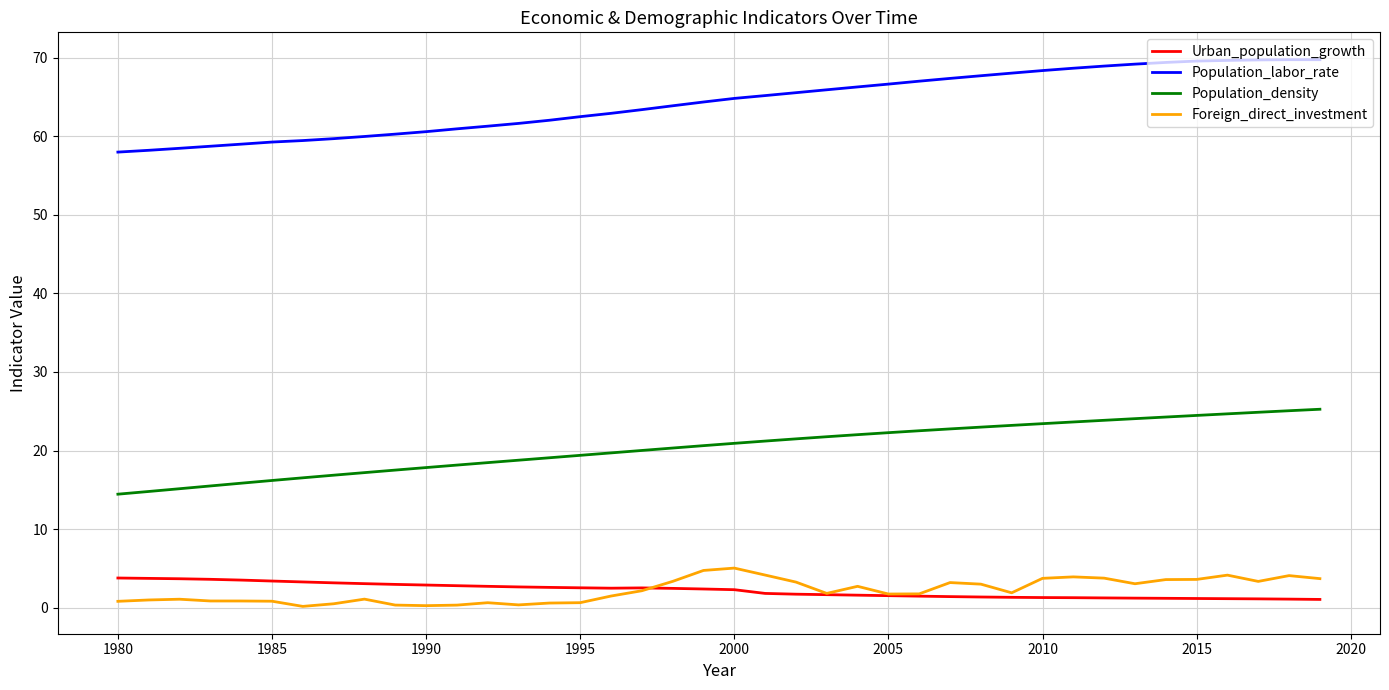

Which series has the largest total across all categories?

Population_labor_rate